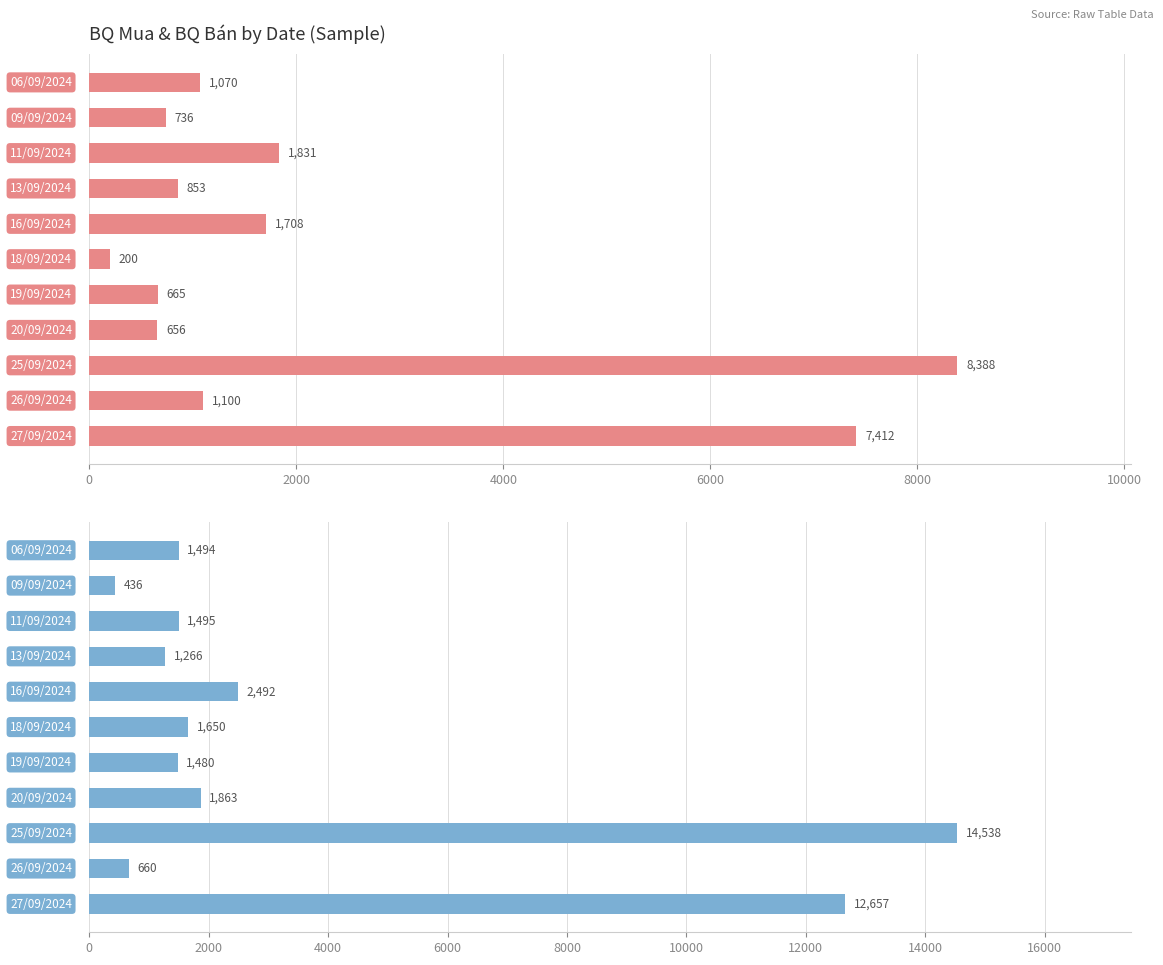

What is the total value across all series at 9?

1172